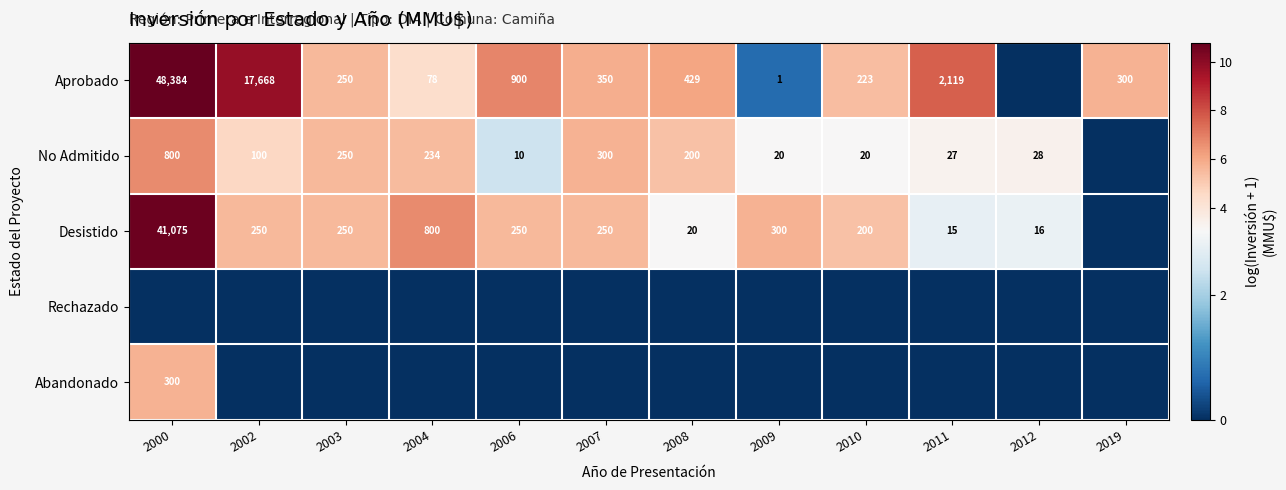

Which has a higher value, 2000 or 2010?

2000